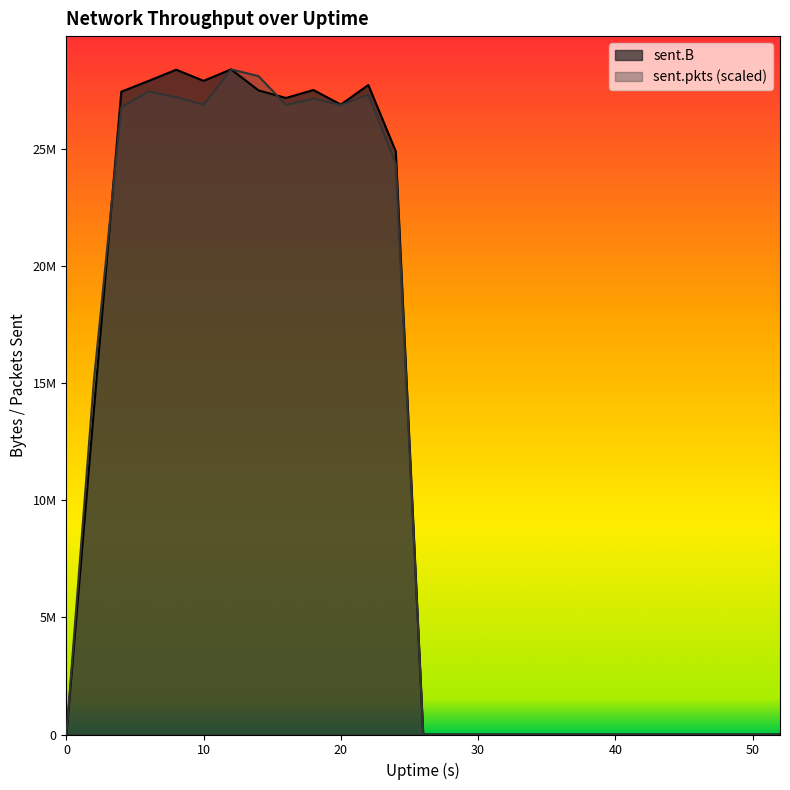

In sent.B, how many points are higher than both neighbors (excluding endpoints)?

4